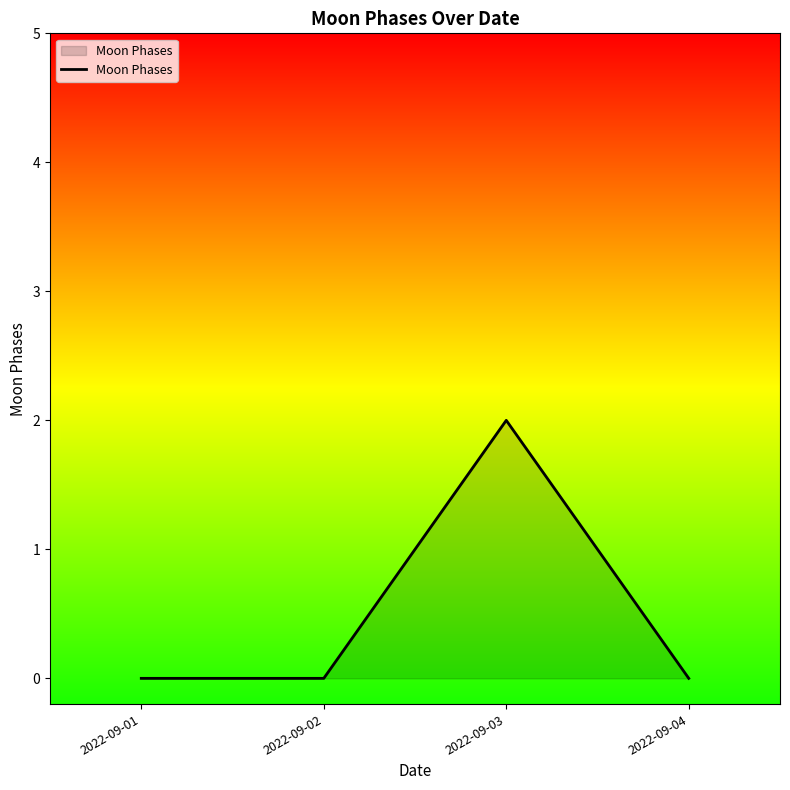

How many distinct data groups are displayed?

1